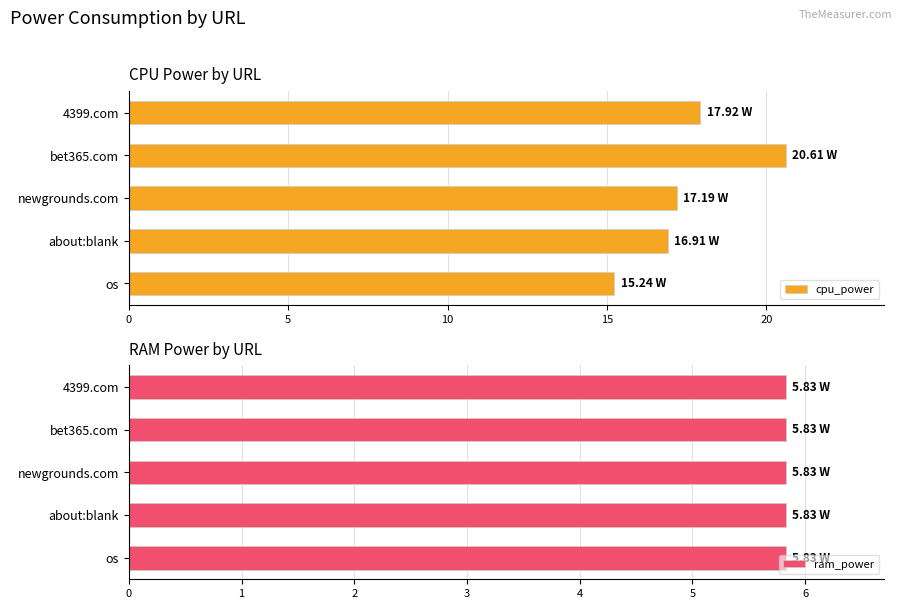

What is the sum of the cpu_power values at 4399.com and os?

33.2